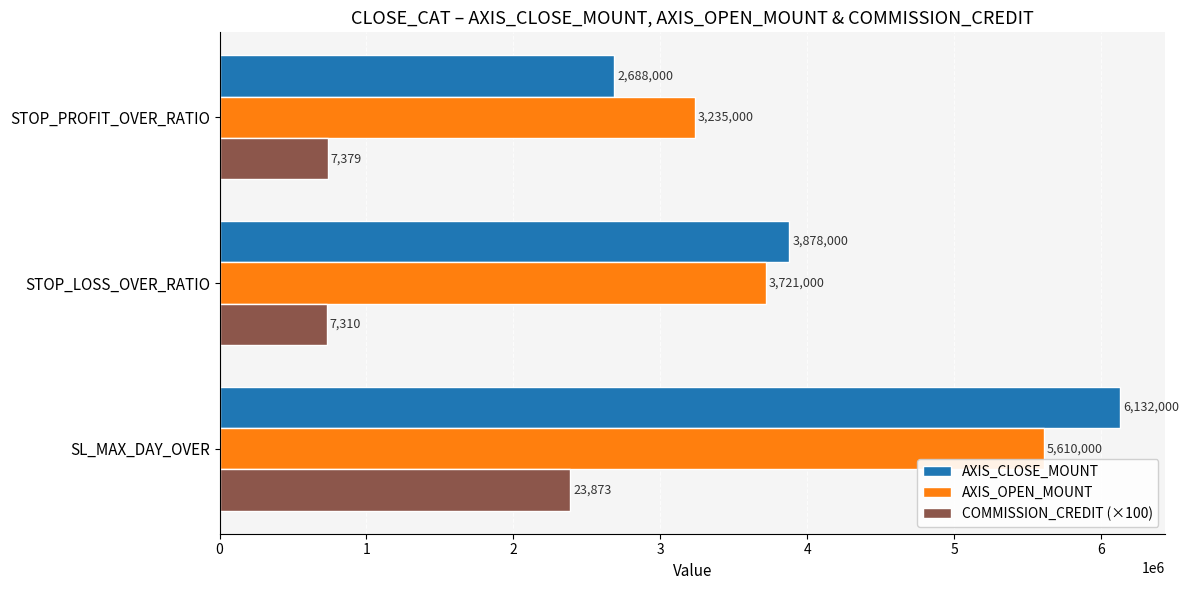

How many values in the AXIS_CLOSE_MOUNT series are below 3878000?

1